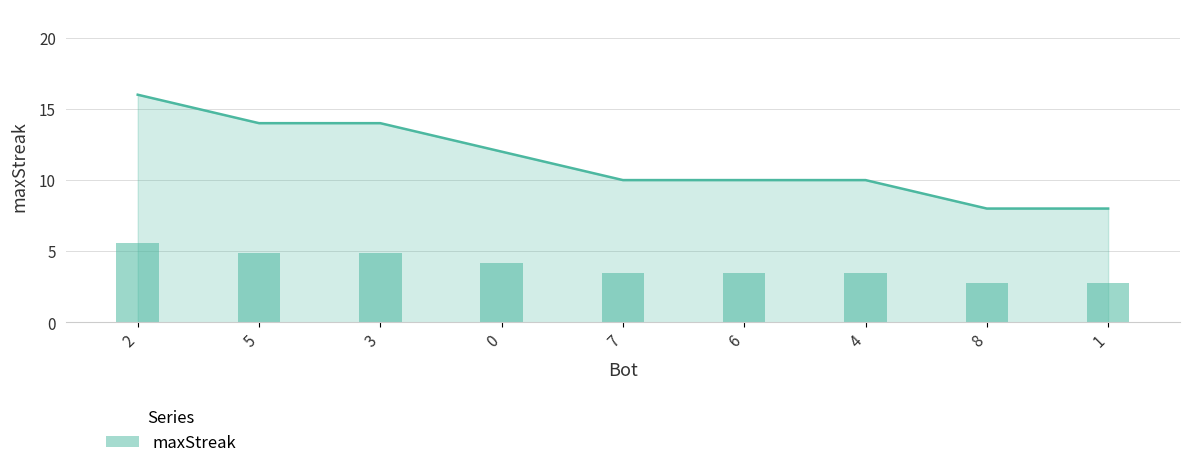

What is the value of the 3rd bar from the left?

14